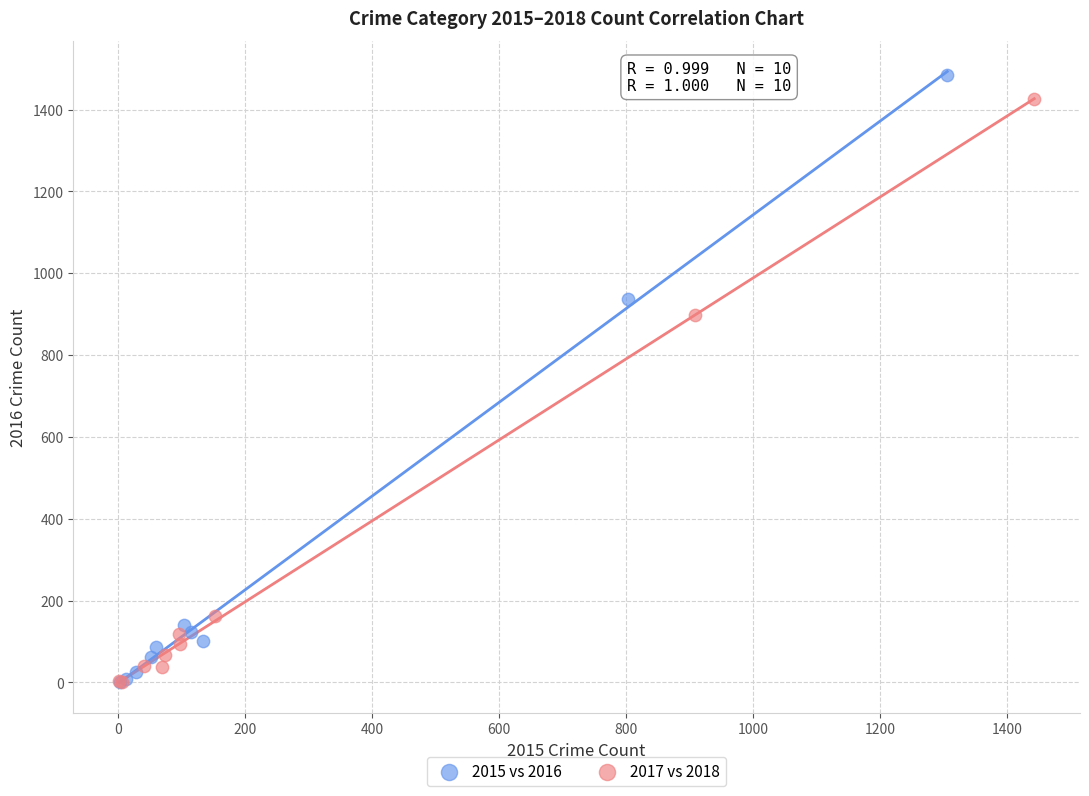

Which series has the widest spread of Y values?

2015 vs 2016